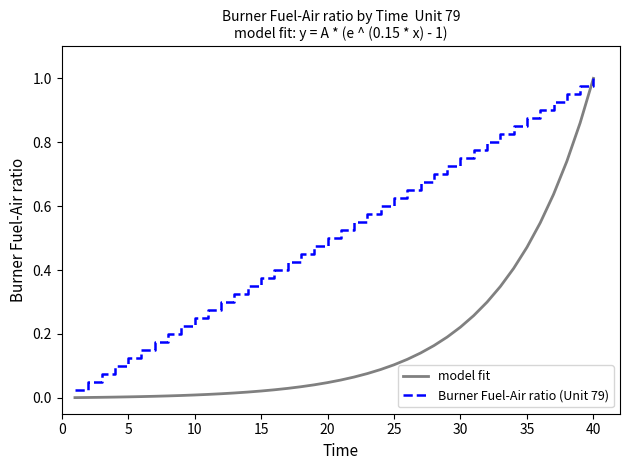

Rank the series by their average value, from highest to lowest.

Burner Fuel-Air ratio (Unit 79), model fit